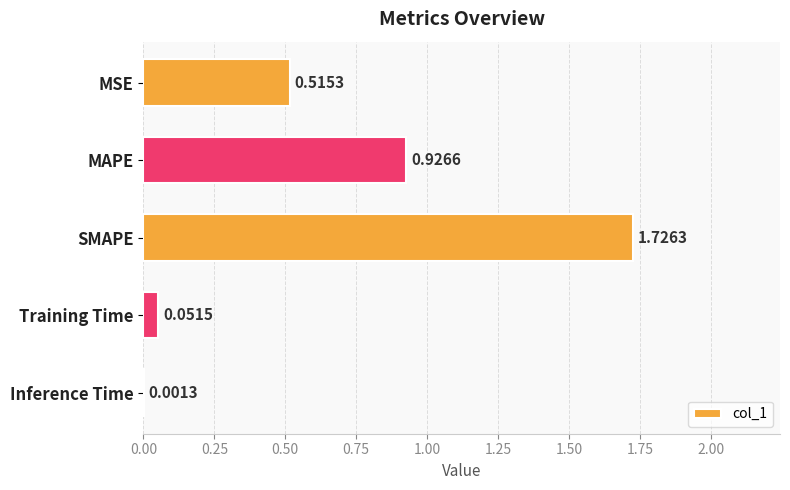

What is the change in value from MSE to Training Time?

-0.5